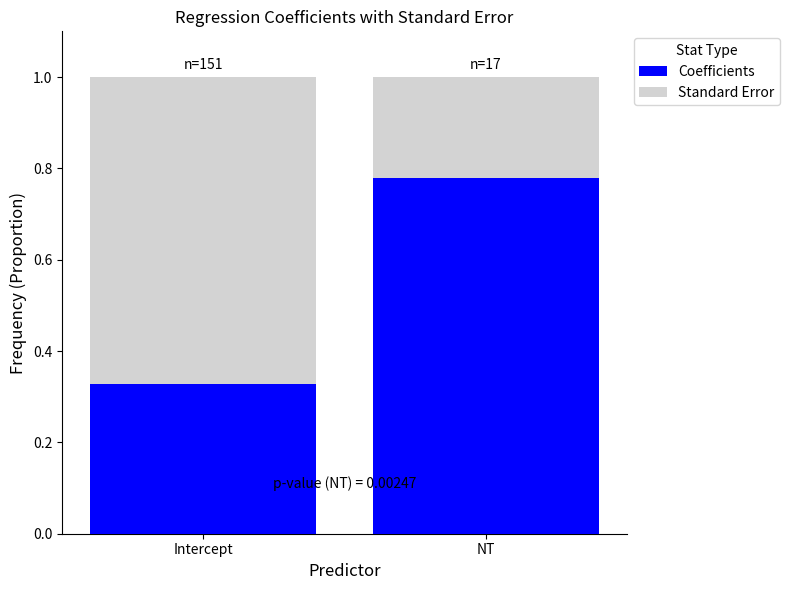

How many bars are there in total?

2